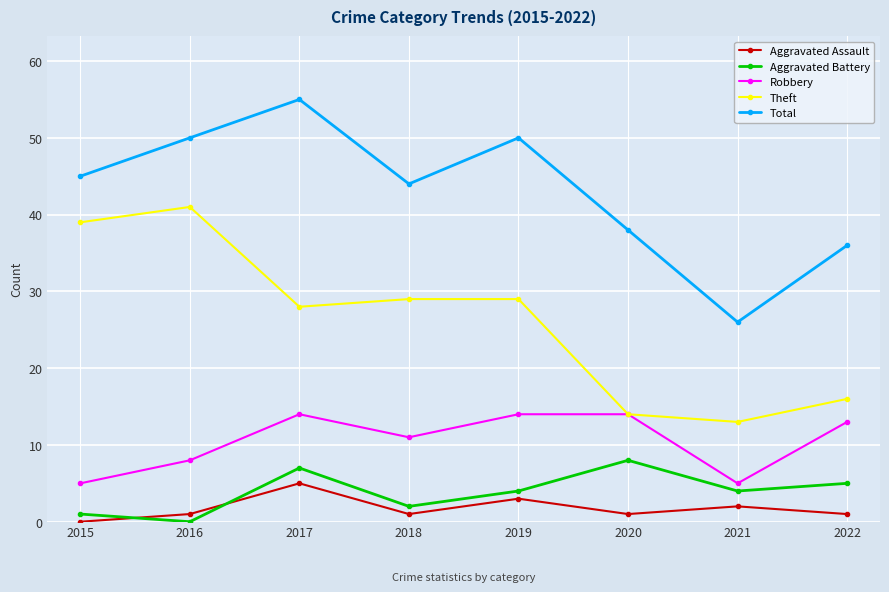

Is this an area chart (filled region under the line)?

No